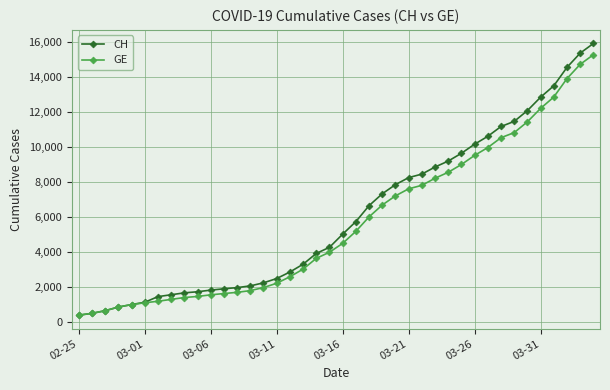

What is the value of the CH point at the 16th from the left?

2472